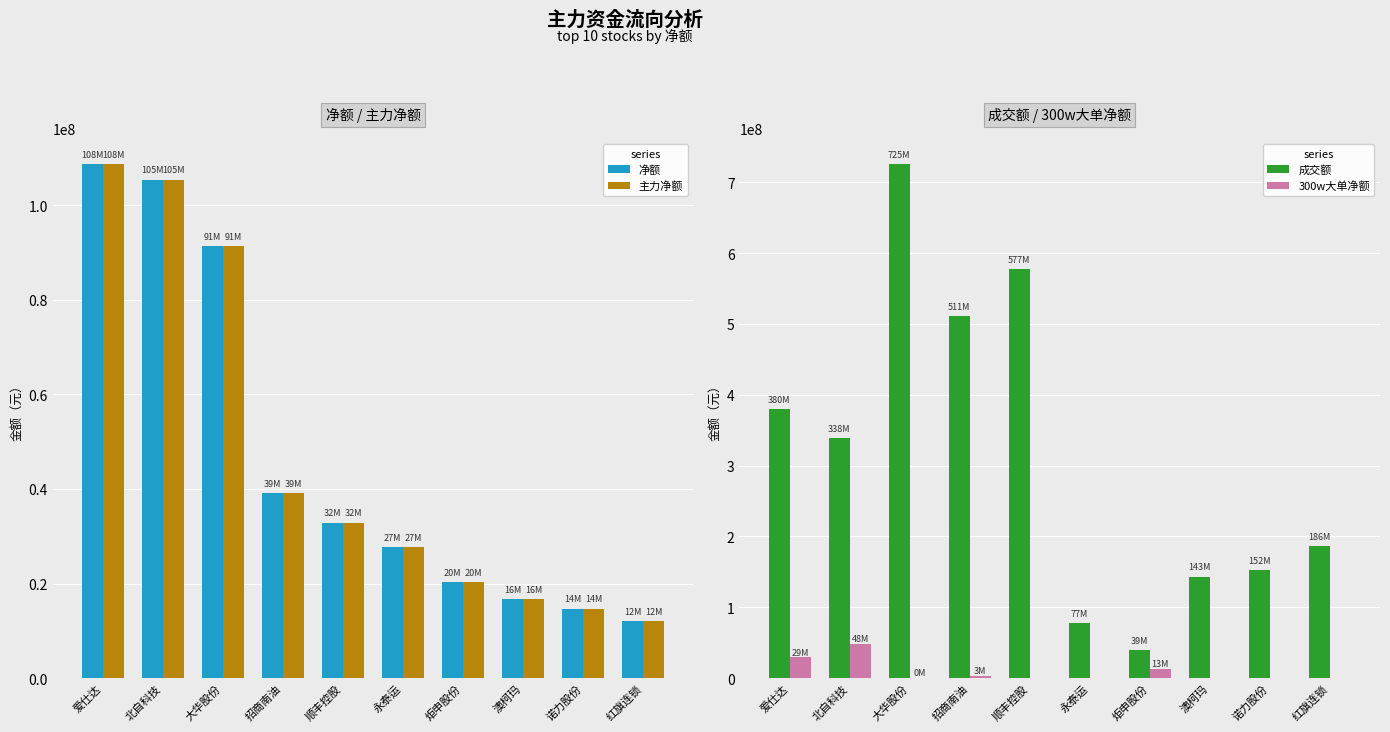

List the series in order of their peak value, highest first.

成交额, 净额, 主力净额, 300w大单净额